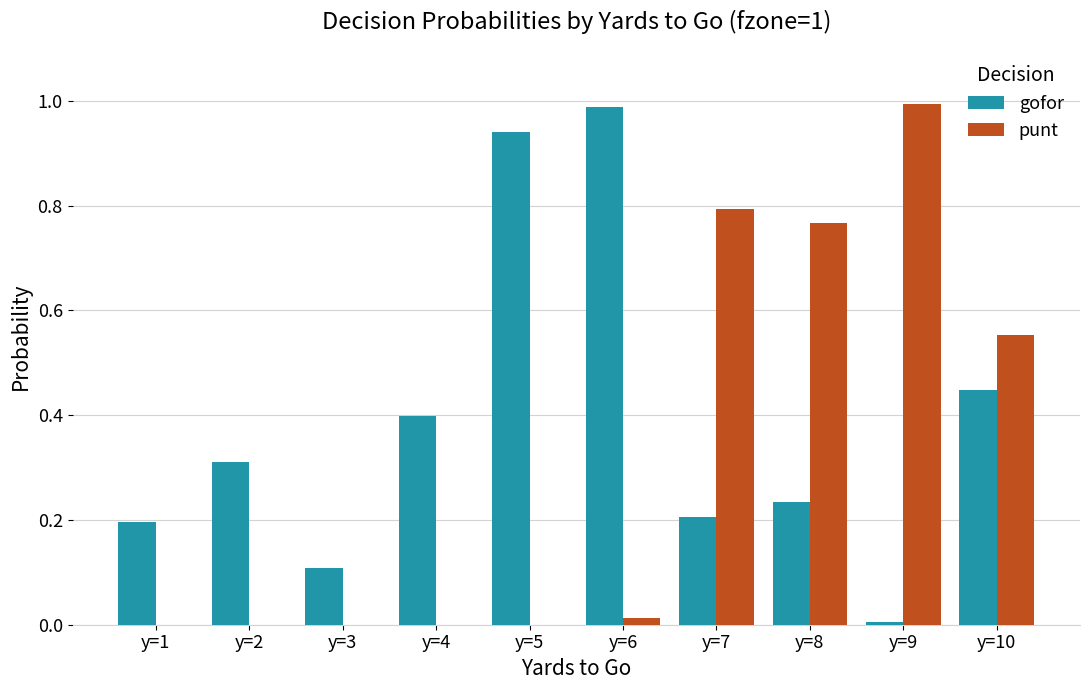

What is the sum of all punt values?

3.1